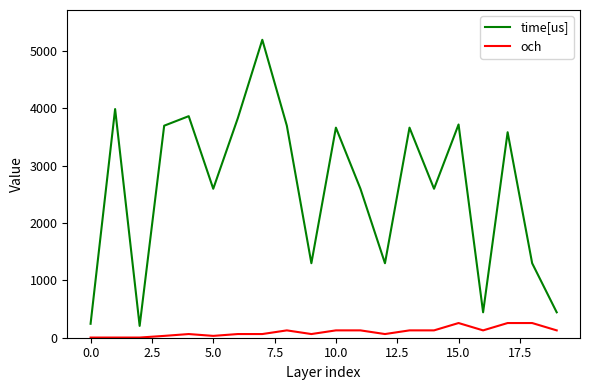

Which series has the largest total across all categories?

time[us]